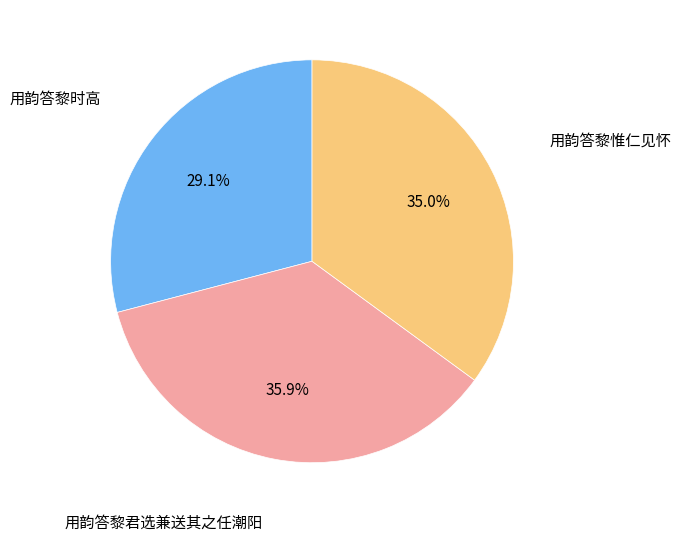

Rank the categories by value from lowest to highest.

用韵答黎时高, 用韵答黎惟仁见怀, 用韵答黎君选兼送其之任潮阳